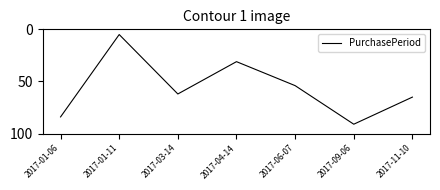

Is it true that the value at 2017-04-14 is 31?

True